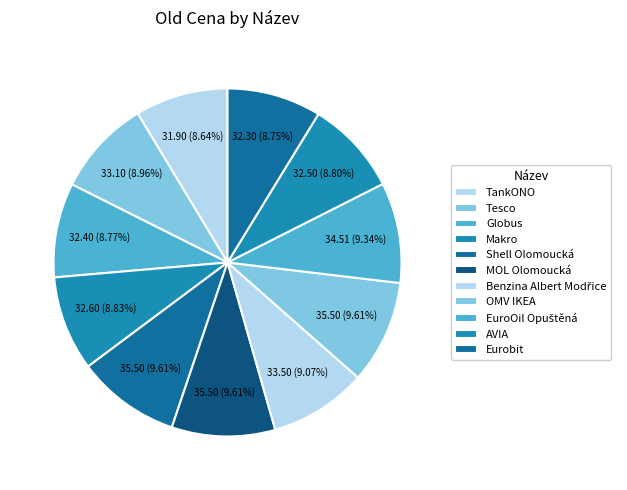

What percentage is the Makro slice, to the nearest percent?

9%